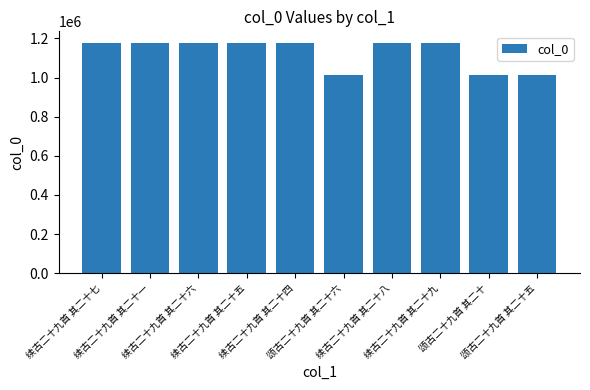

How many values are below 1177272?

5